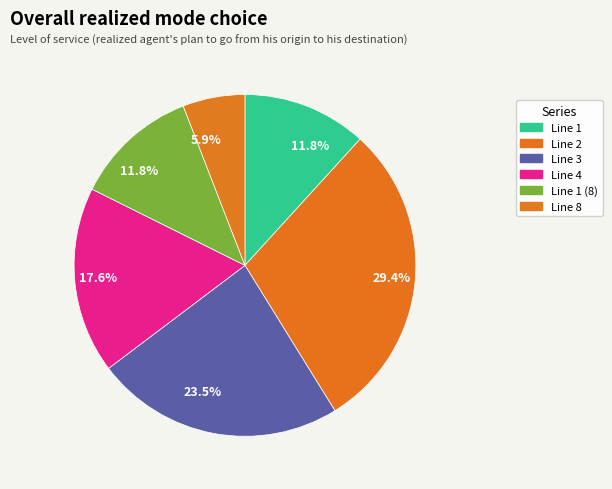

Does Line 1 (8) account for over 50% of the chart?

No